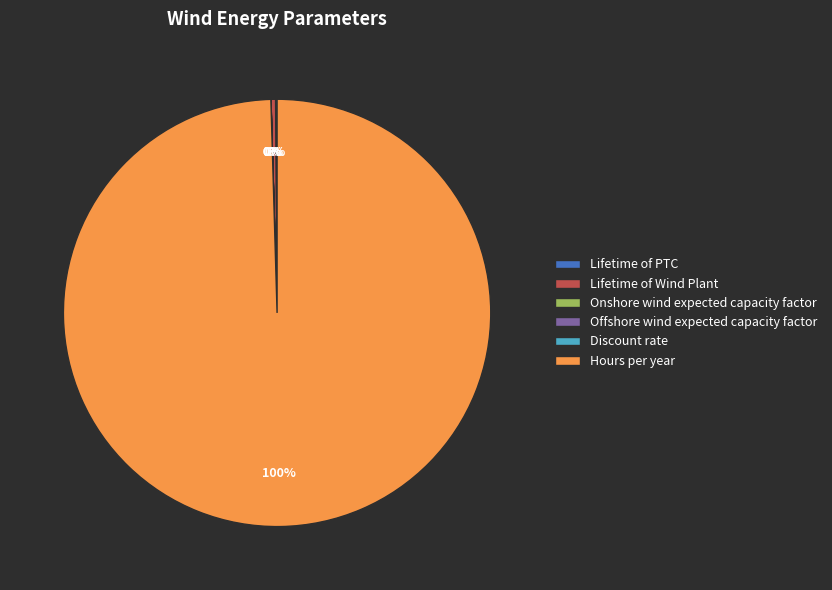

To the nearest percent, what is the difference between the largest and smallest slice percentages?

100%